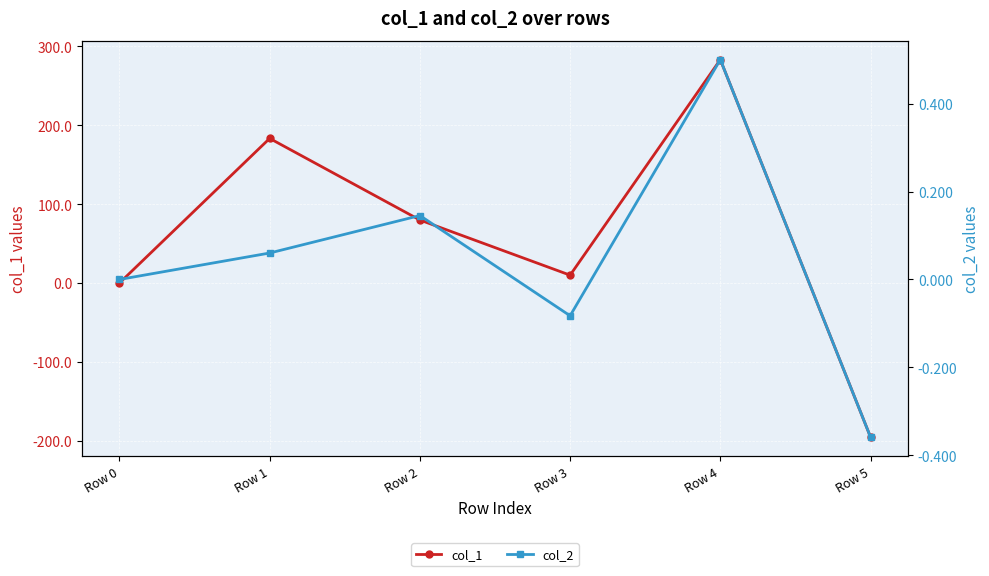

Is the value of col_2 at Row 1 greater than the value of col_1 at Row 1?

No